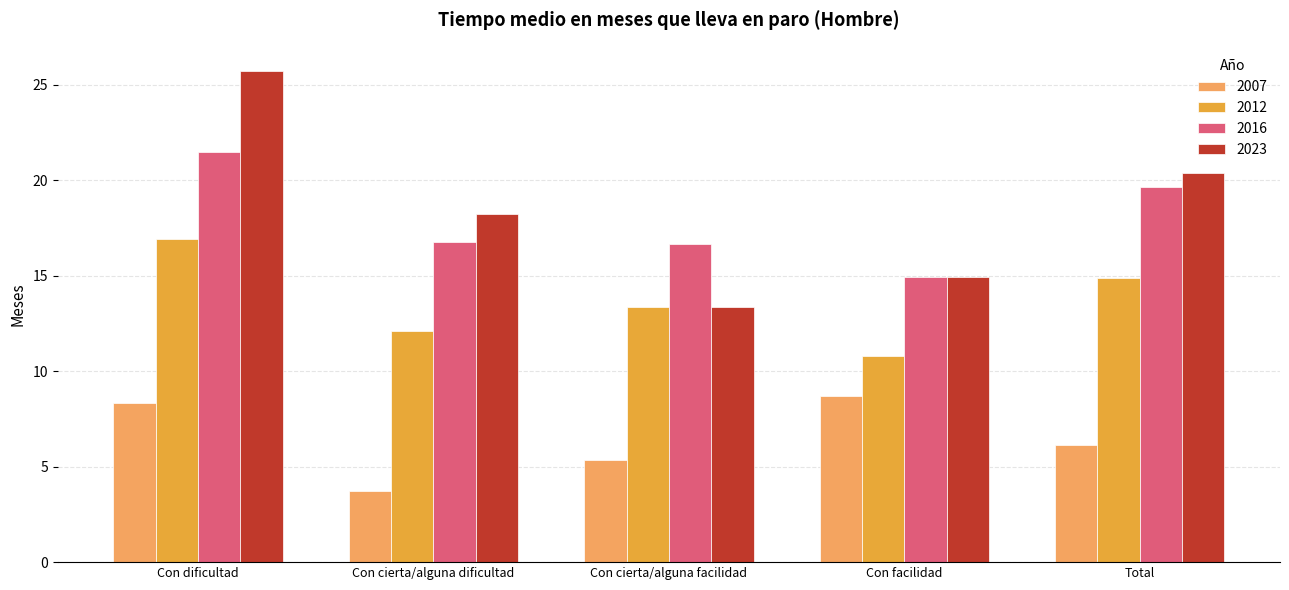

Reading left to right, what are all the values shown in this chart?

2007: 8.3	3.7	5.3	8.7	6.1
2012: 16.9	12.1	13.3	10.8	14.9
2016: 21.5	16.8	16.7	14.9	19.7
2023: 25.7	18.2	13.3	14.9	20.4